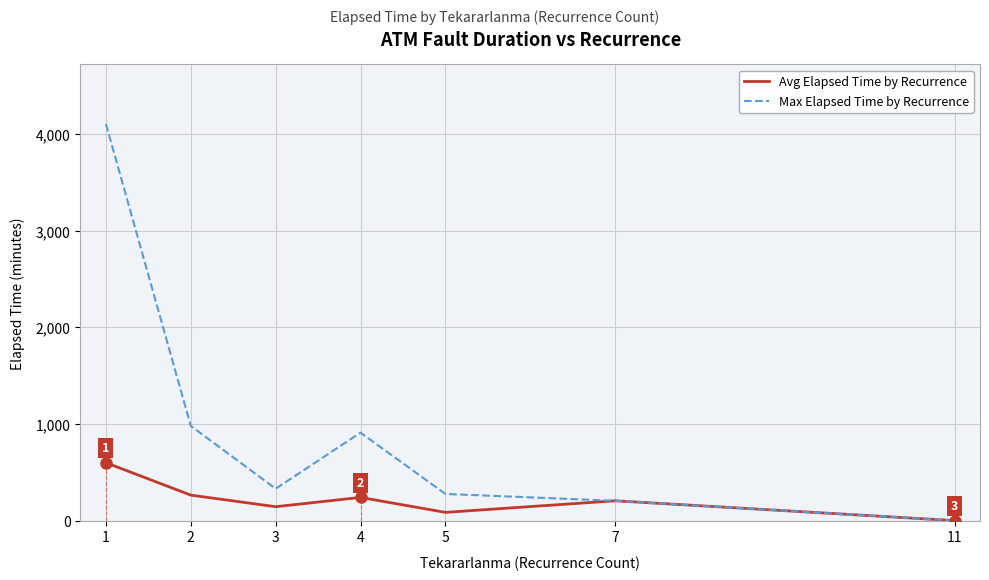

Which series has the widest spread of values?

Max Elapsed Time by Recurrence